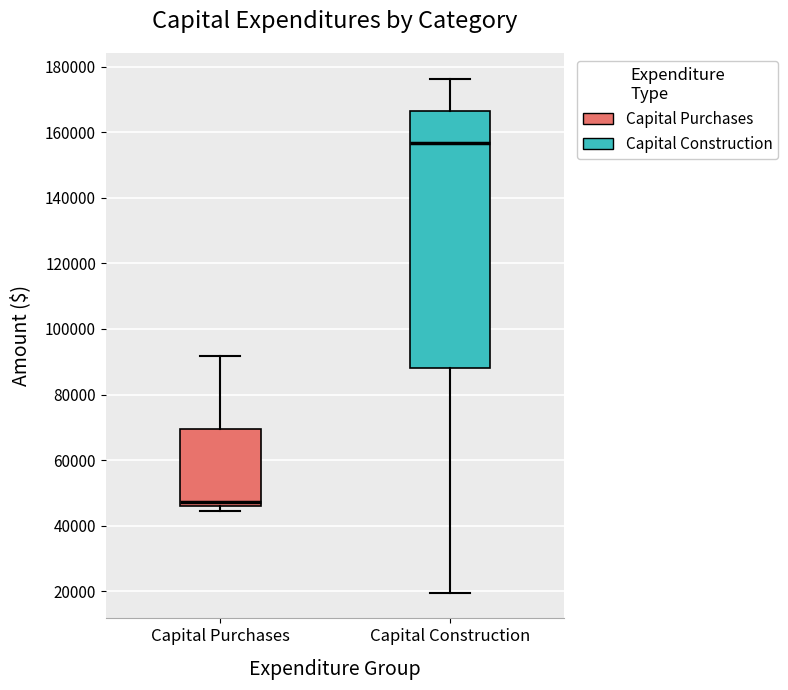

Which box's median line is the highest?

Capital Construction